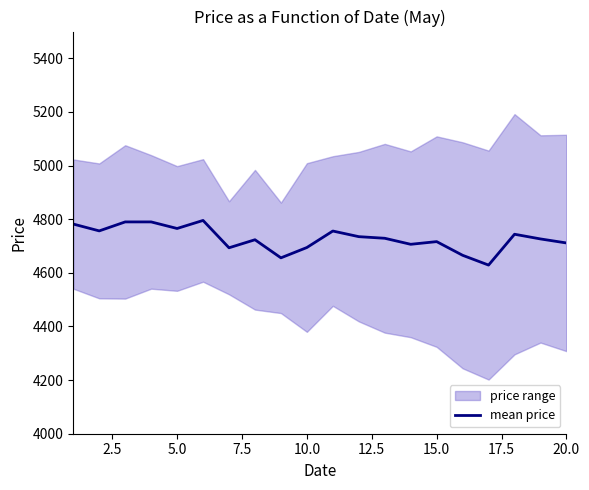

What is the highest value of the mean price series?

4795.5